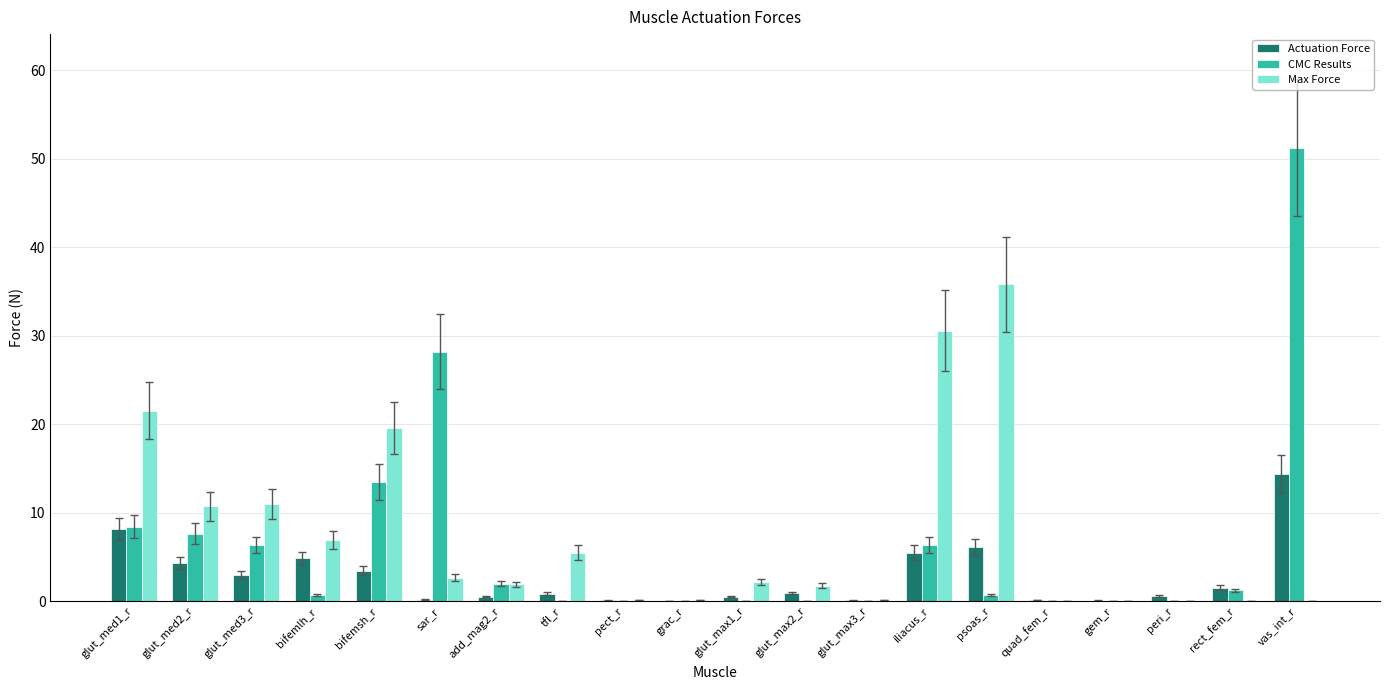

Which series has the largest total across all categories?

Max Force